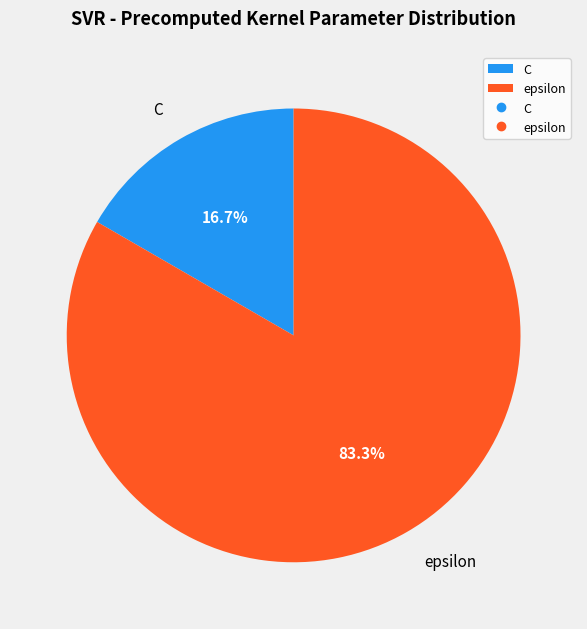

True or false: C accounts for 17% of the total.

True